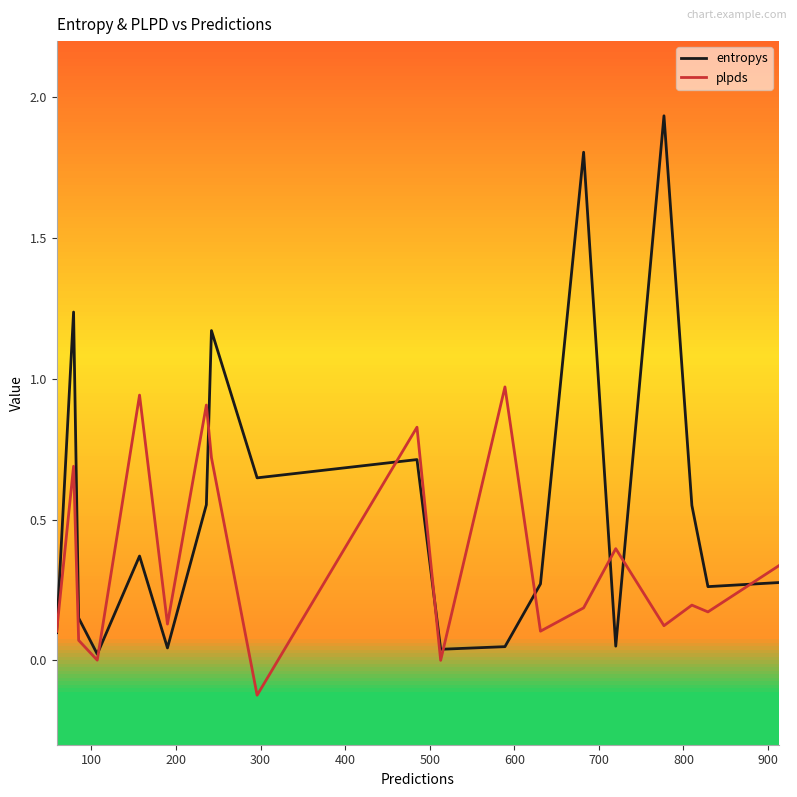

How many interior local valleys does the plpds series have?

7